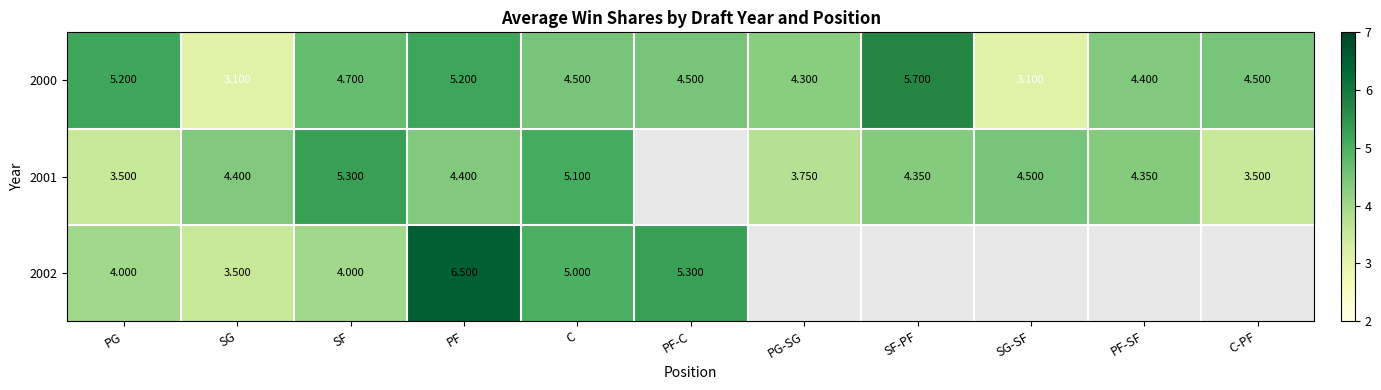

Is it true that 2002 equals 2.9 at C?

False